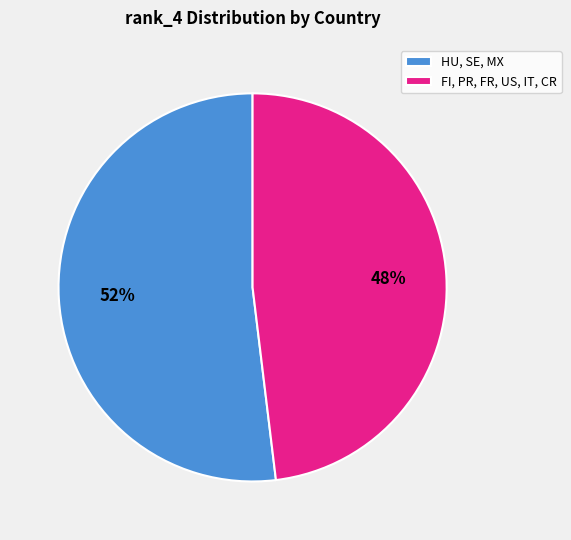

To the nearest percent, what is the average slice percentage?

50%